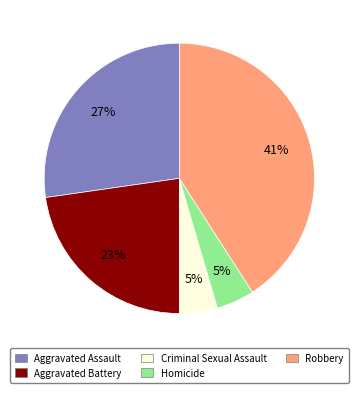

How many segments does this pie chart have?

5